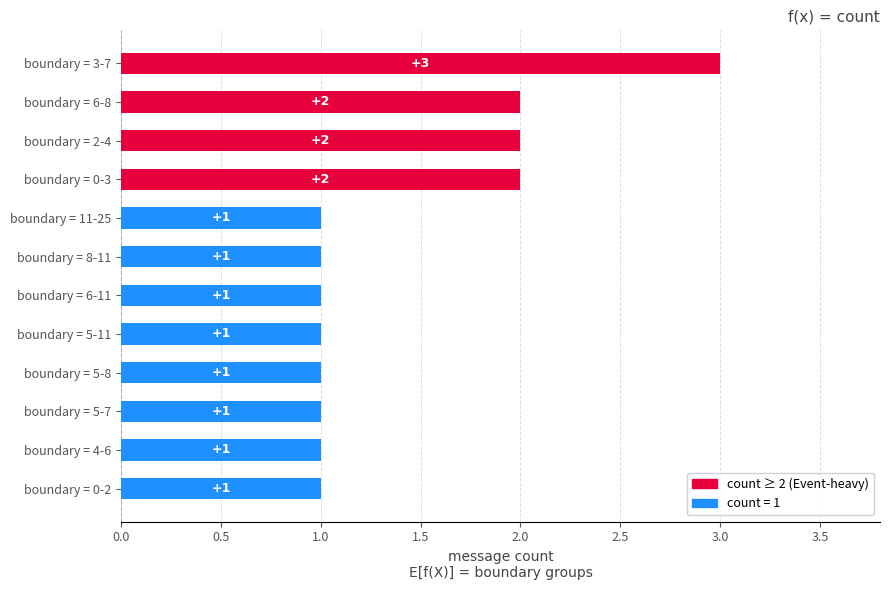

True or false: the data shows 1 at boundary = 0-3.

False